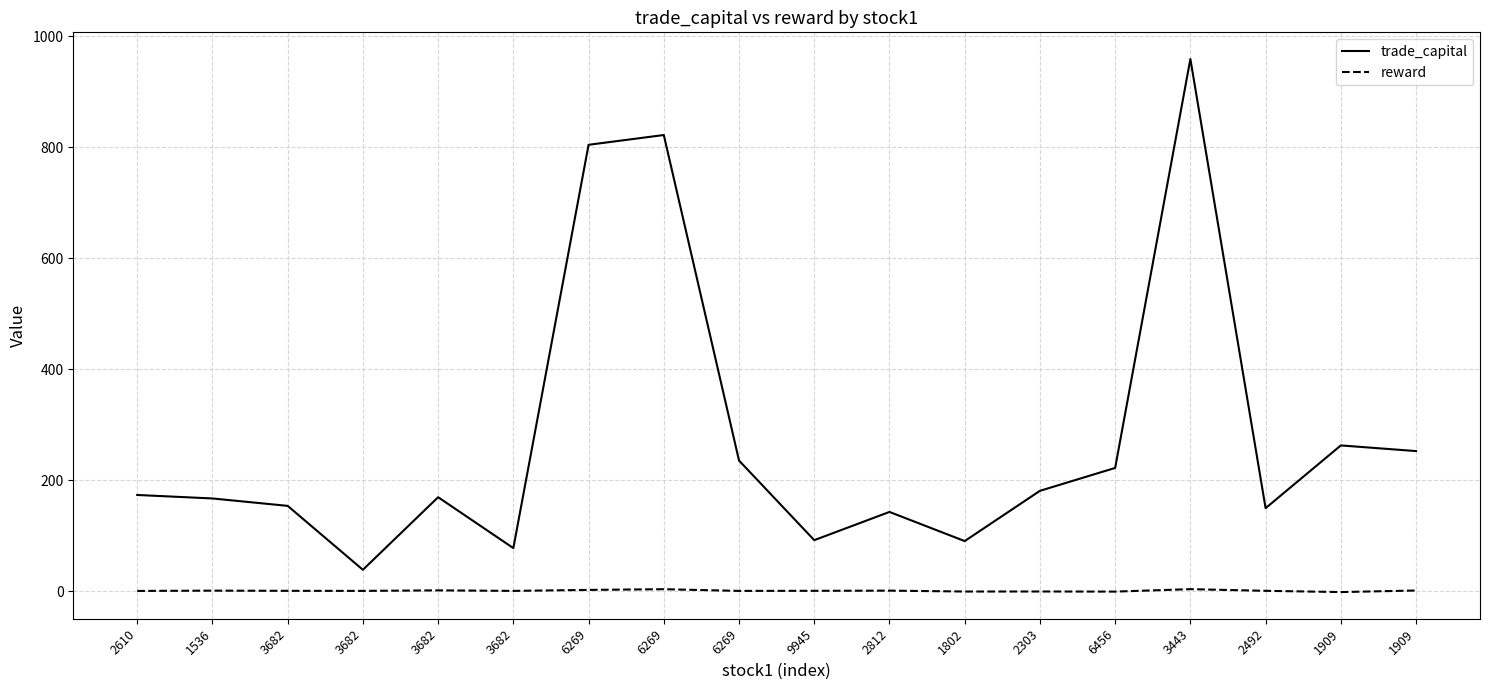

At 1536, list the series in order from smallest to largest.

reward, trade_capital